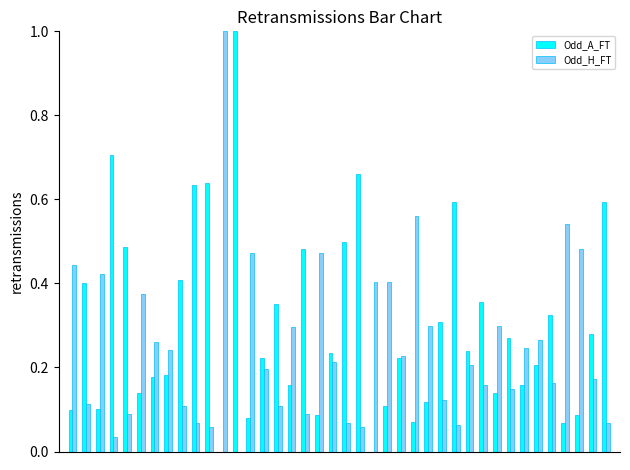

What is the sum of all Odd_H_FT values?

10.0